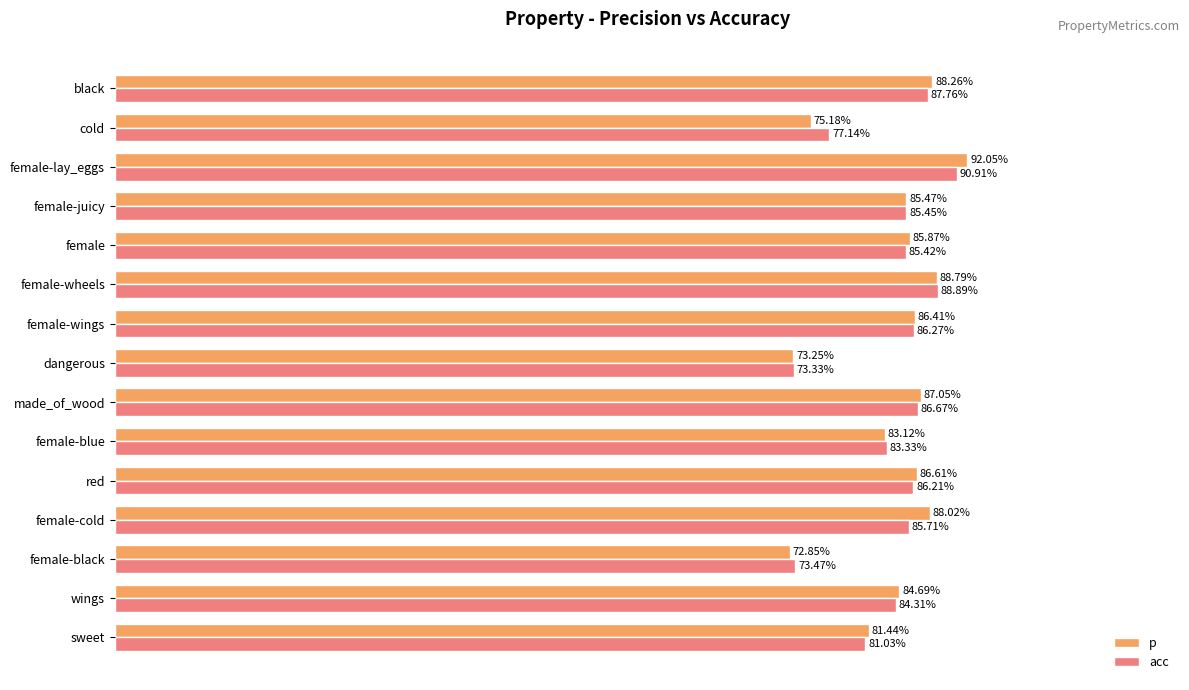

At which label is p closest to 82?

sweet